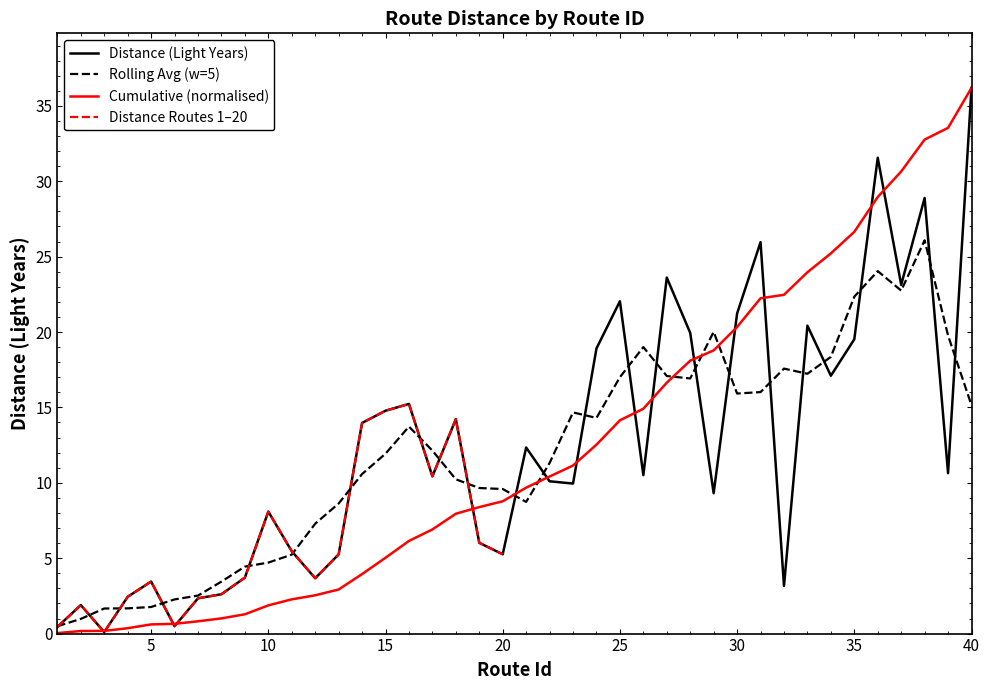

Which series has the largest total across all categories?

Distance (Light Years)